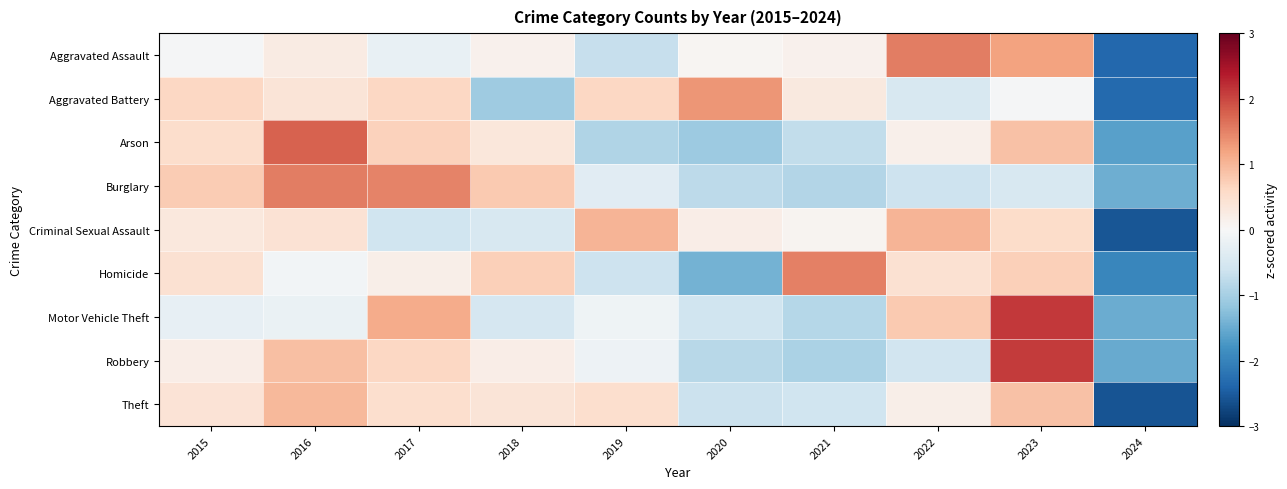

What is the spread (max minus min) of values at 2019?

1.9